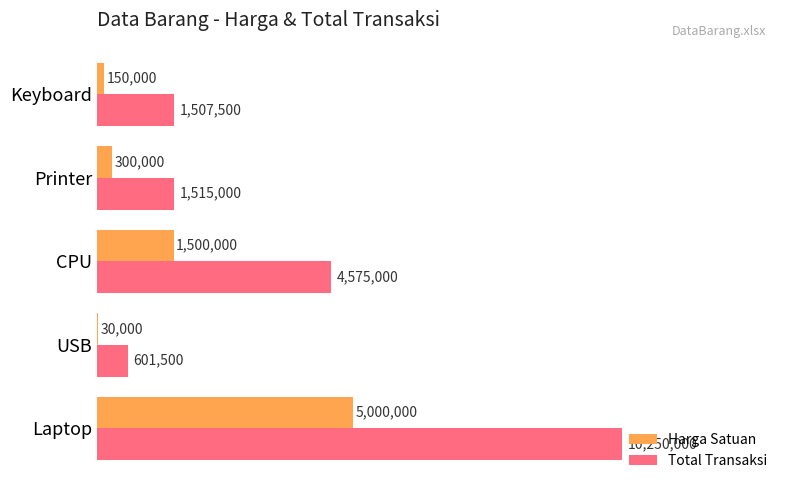

What is the value of the Total Transaksi bar at the 2nd from the left?

601500